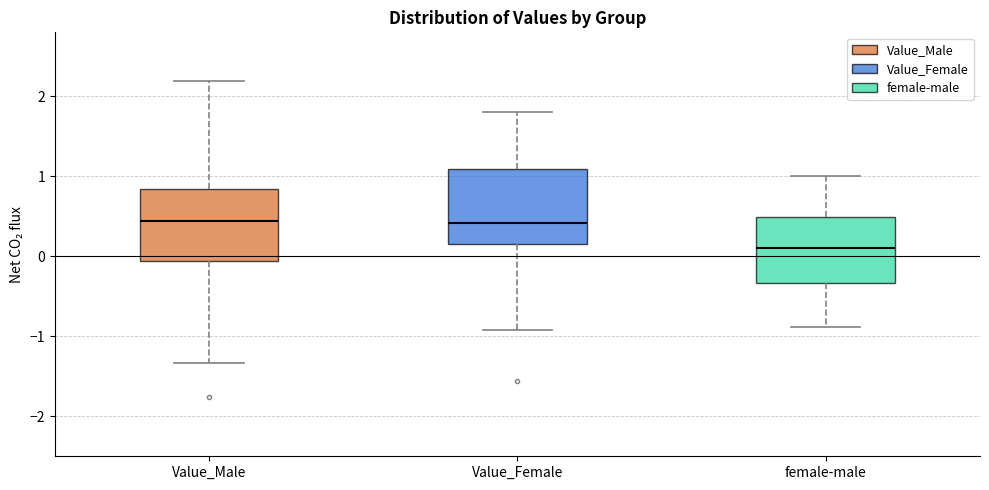

Reading left to right, read every box against the y-axis: the position of its median line, the range the box covers, and the ends of its whiskers. The values are not printed on the chart, so give them approximately, as read against the axis.

Value_Male: median 0.4, box -0.1 to 0.8, whiskers -1.3 to 2.2
Value_Female: median 0.4, box 0.1 to 1.1, whiskers -0.9 to 1.8
female-male: median 0.1, box -0.3 to 0.5, whiskers -0.9 to 1.0